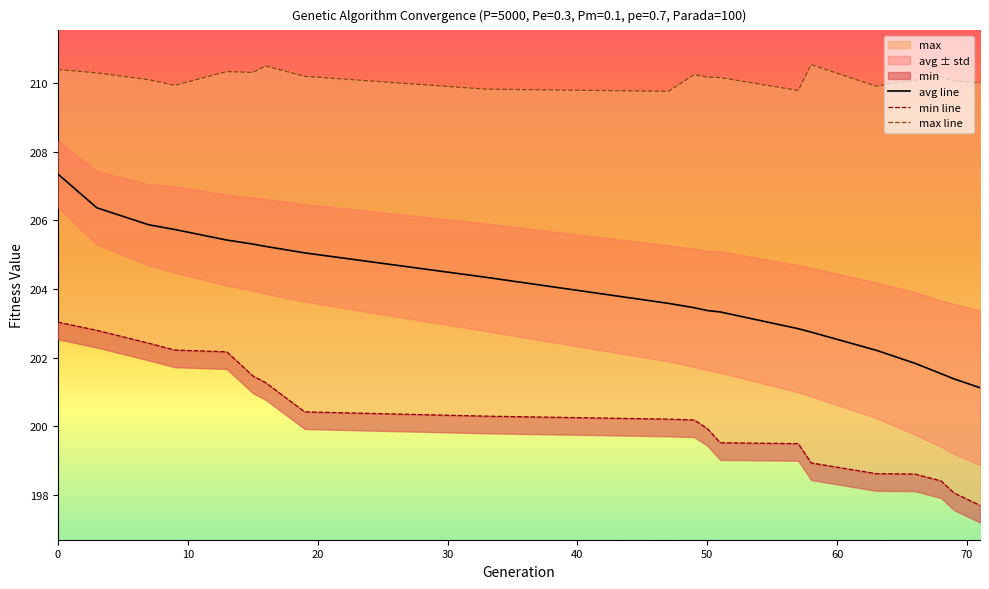

Rank the series by their maximum value, from highest to lowest.

max line, avg line, min line